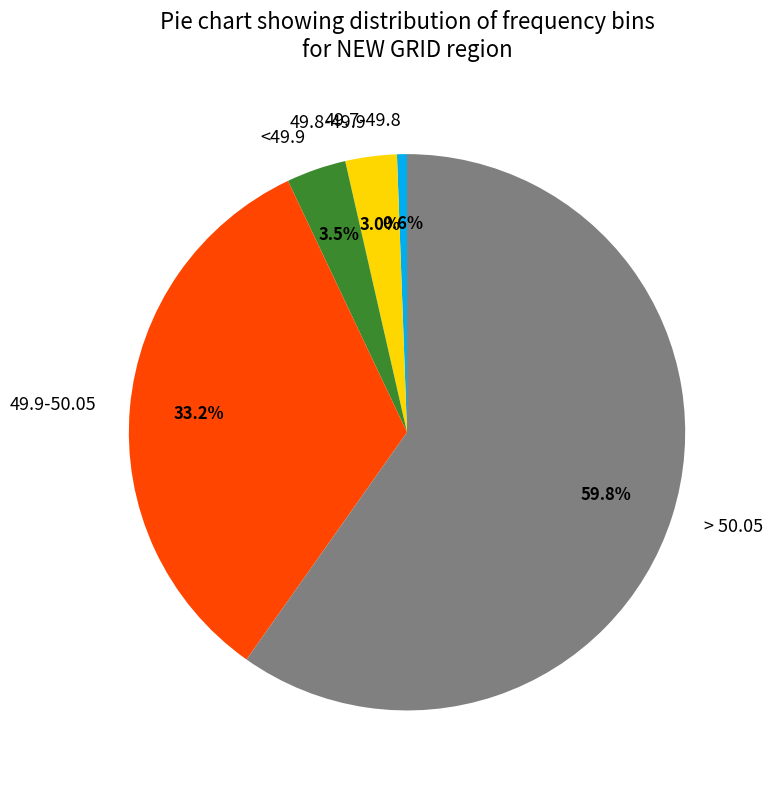

To the nearest percent, what is the combined percentage of 49.8-49.9 and > 50.05?

63%